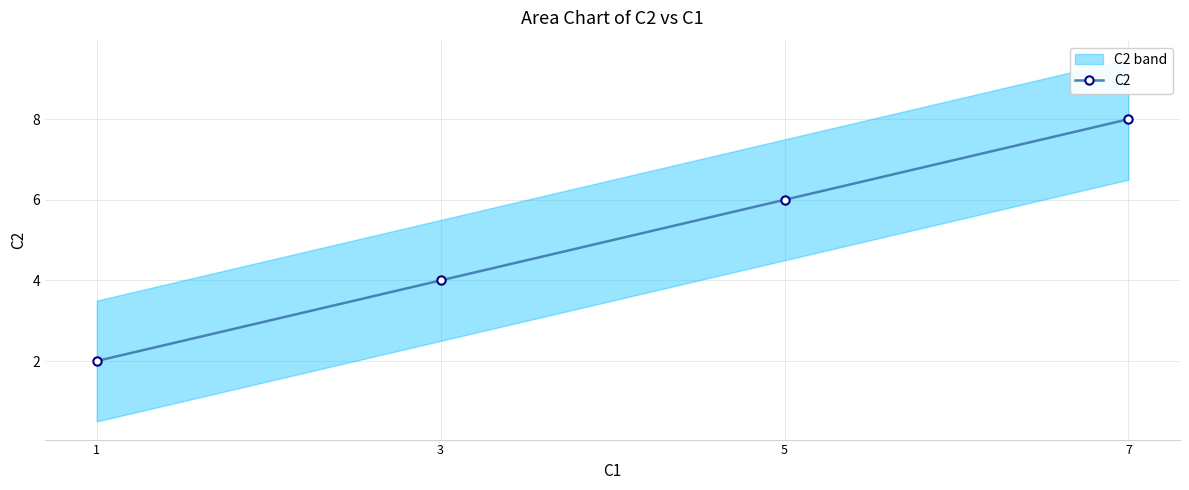

Rank the categories by value from lowest to highest.

1, 3, 5, 7